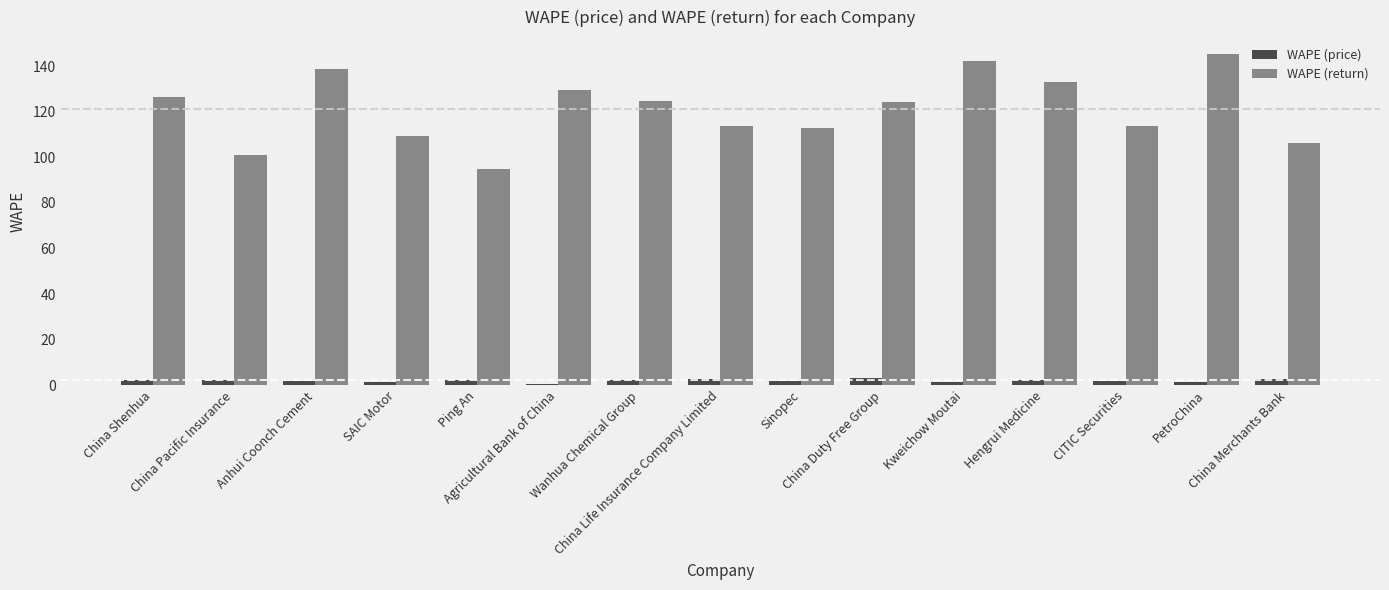

What are all the series names shown in the legend?

WAPE (price), WAPE (return)